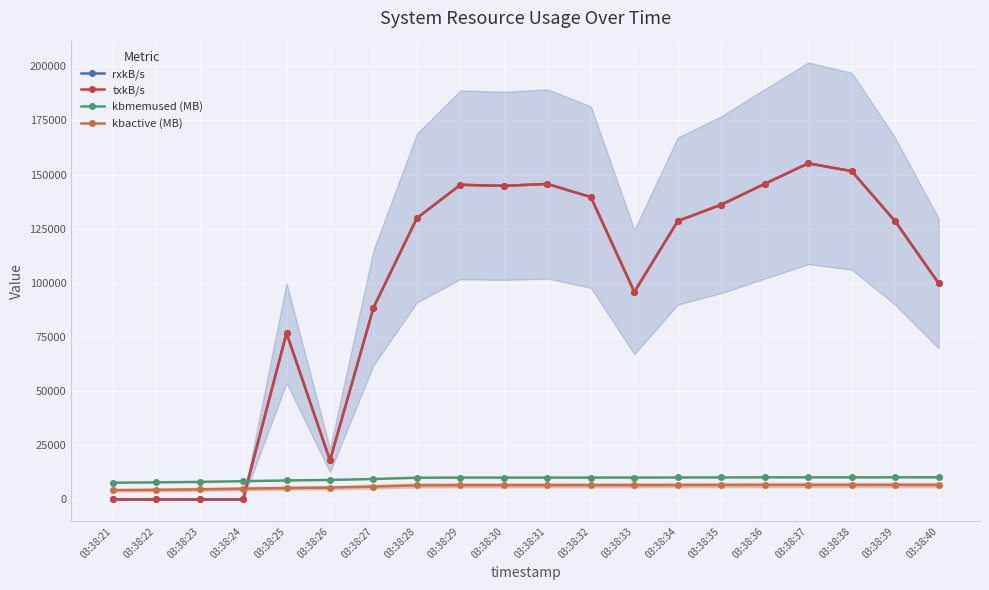

Where do kbactive (MB) and txkB/s first cross each other?

03:38:24 and 03:38:25